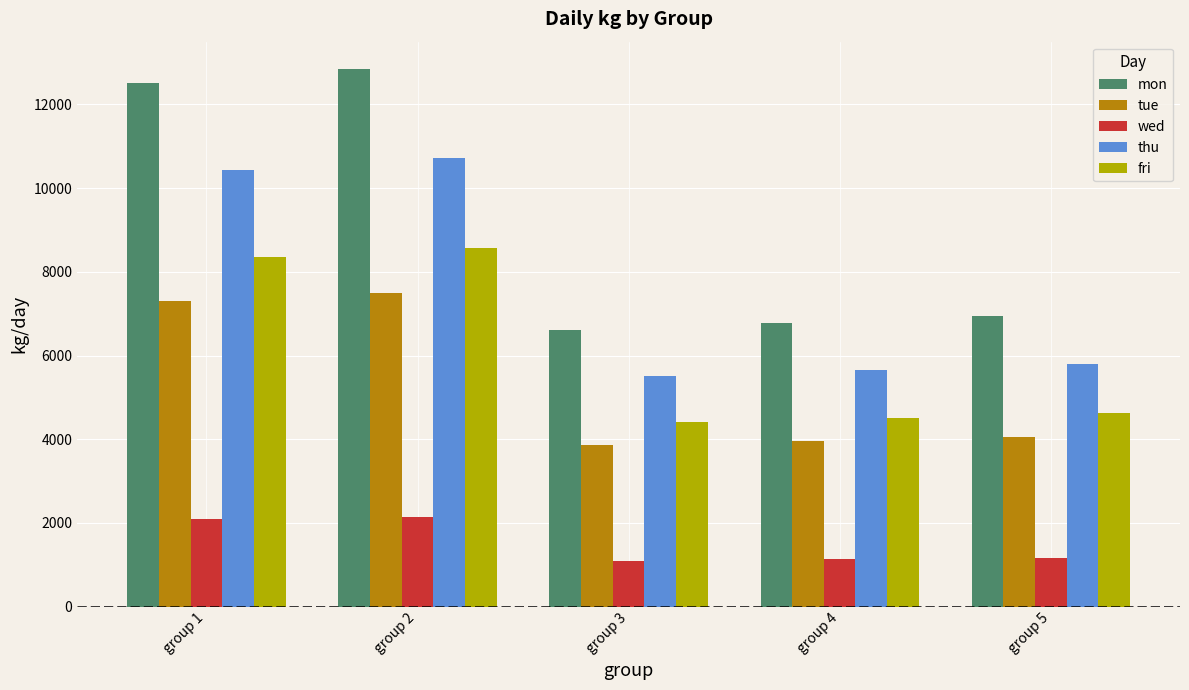

How many values in the mon series are below 6942?

2